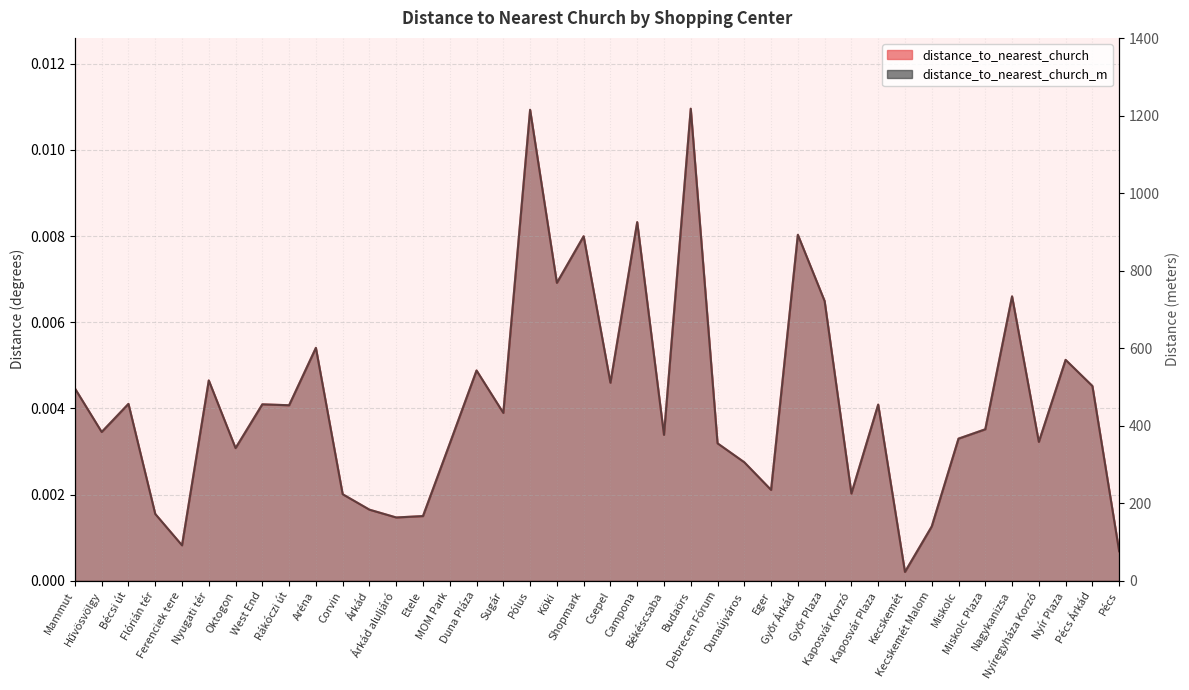

After their last crossing, which series has the higher values: distance_to_nearest_church or distance_to_nearest_church_m?

distance_to_nearest_church